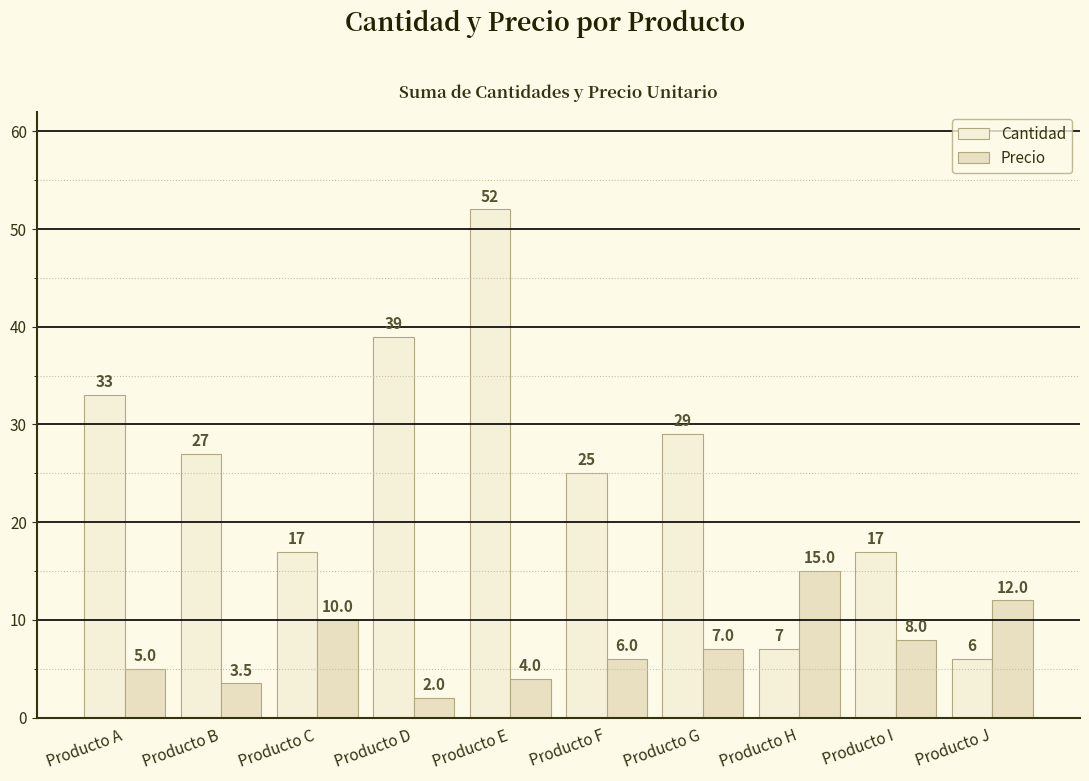

Read the Cantidad value at Producto E.

52.0